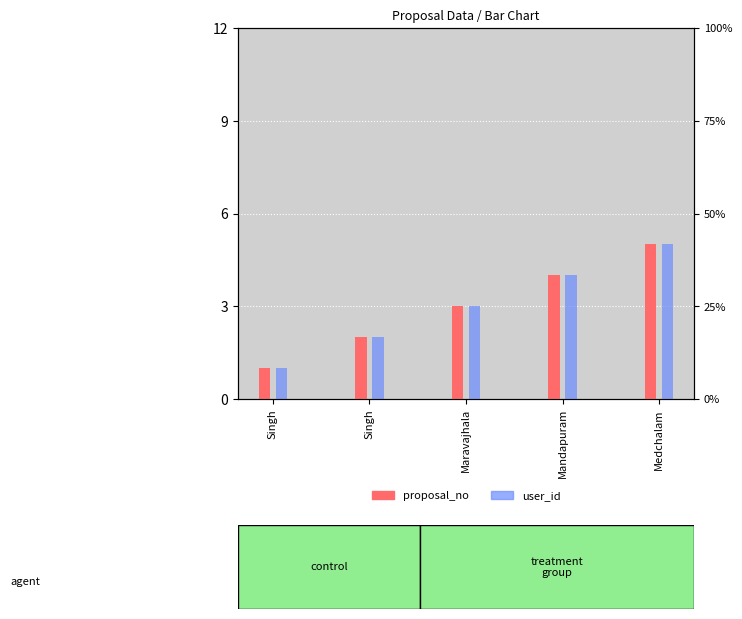

At how many categories does at least one series exceed 3?

2